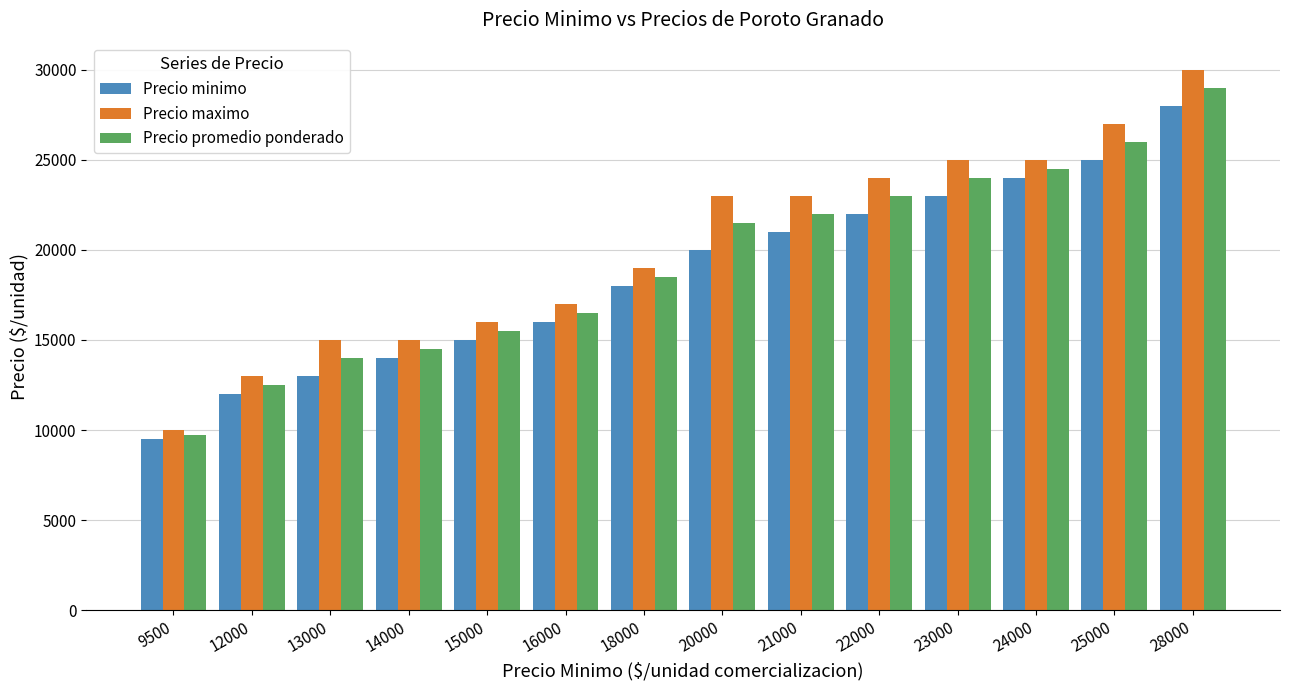

How many distinct data groups are displayed?

3